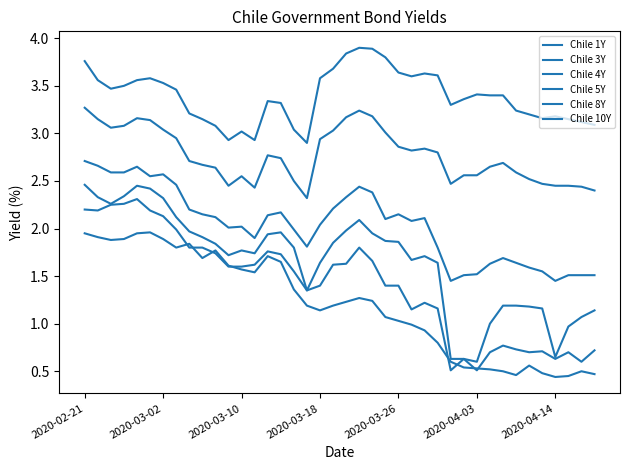

What is the value of the Chile 5Y point at the 32nd from the left?

1.6